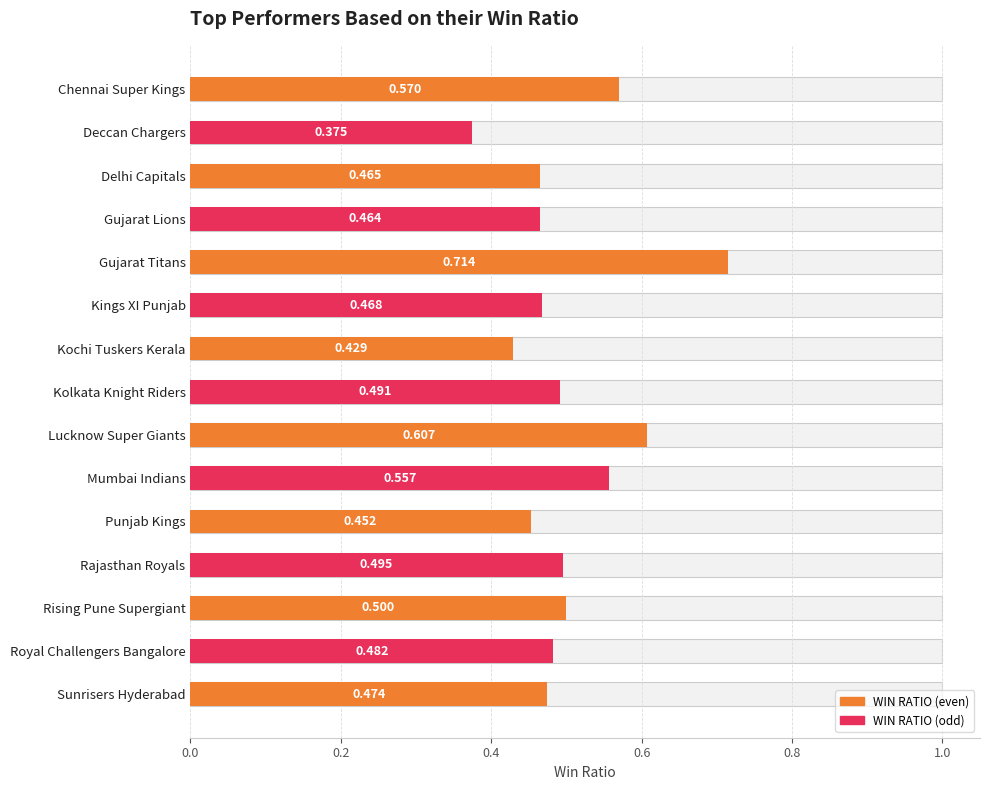

The value at Kochi Tuskers Kerala is 0.3. True or false?

False